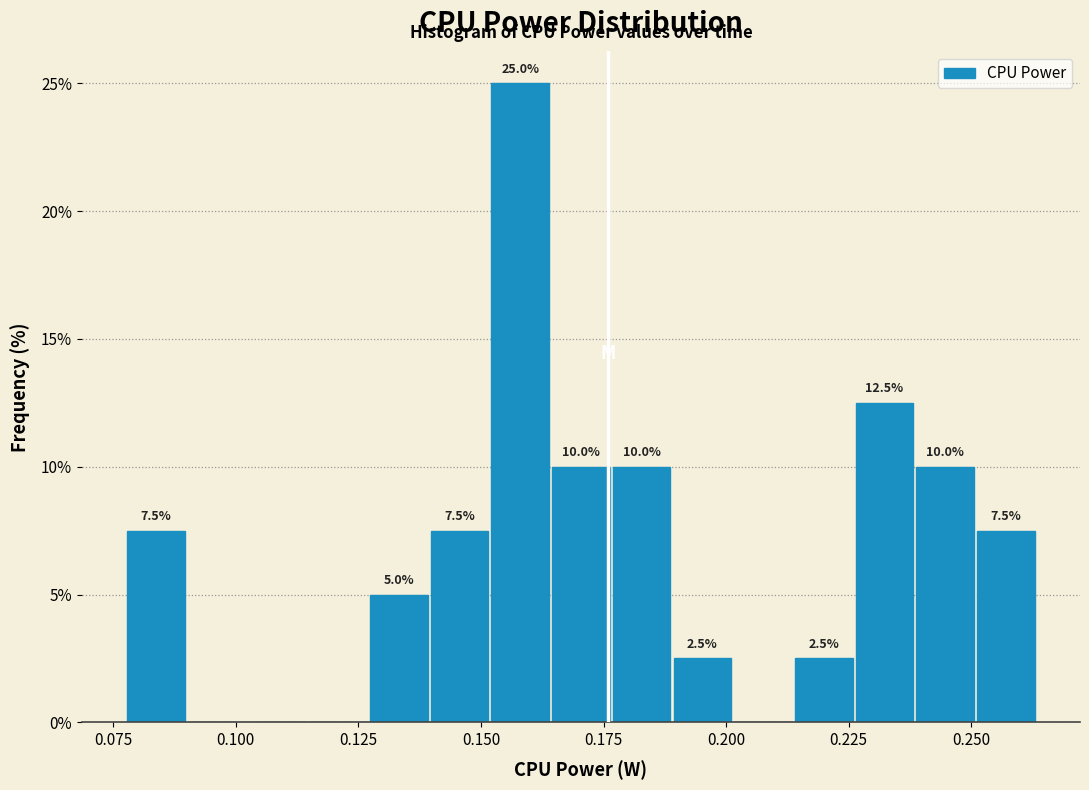

Around what value on the x-axis is the tallest bar? Give the approximate position of its centre, as read against the axis.

0.160